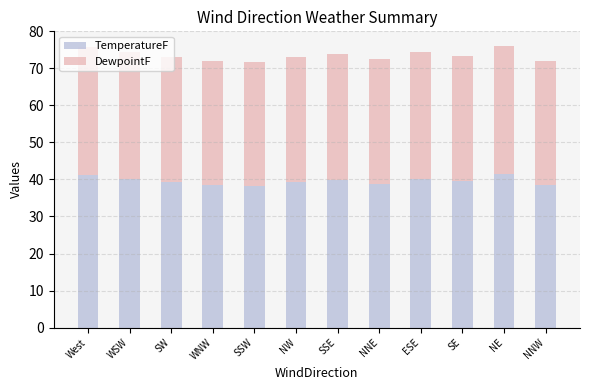

What is the total value across all series at SW?

73.0